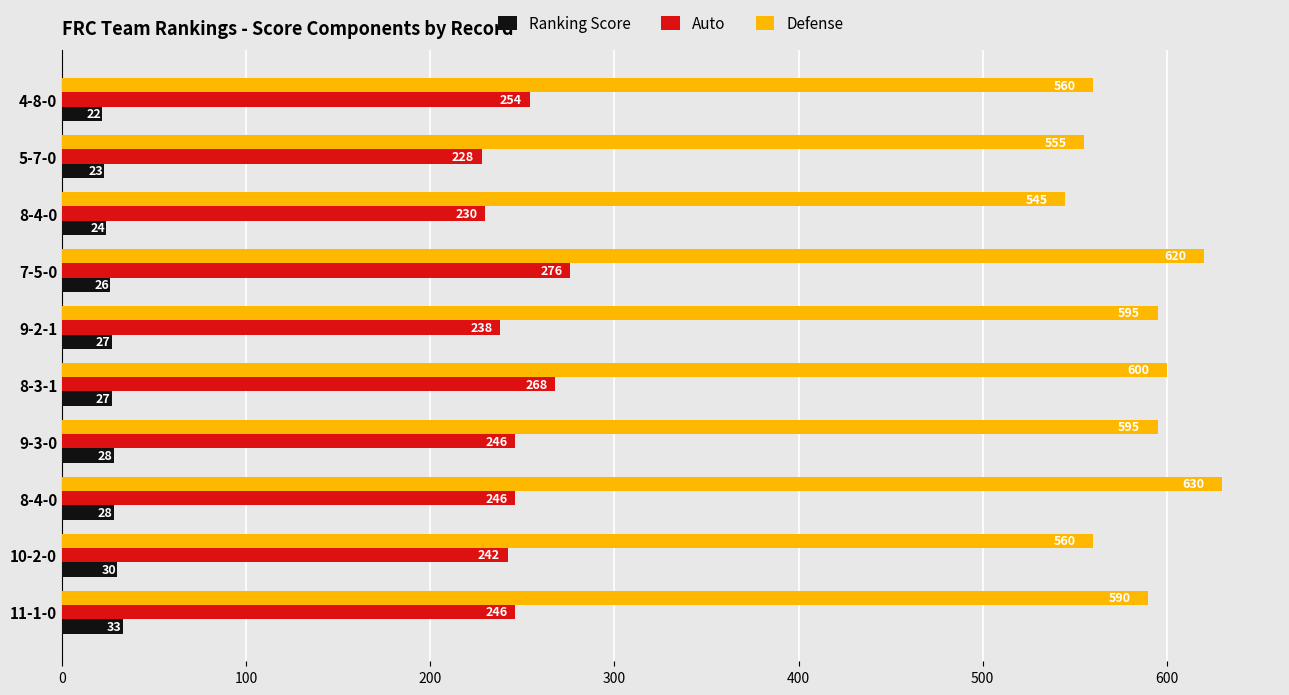

What are all the series names shown in the legend?

Ranking Score, Auto, Defense